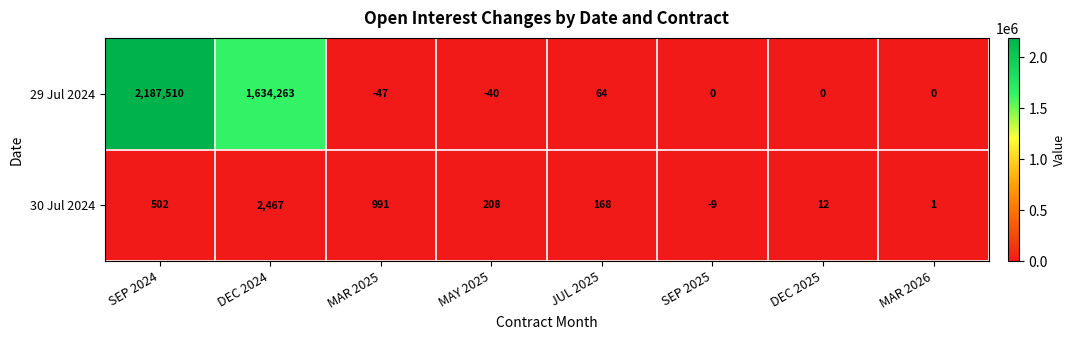

Count the number of data series in this chart.

2